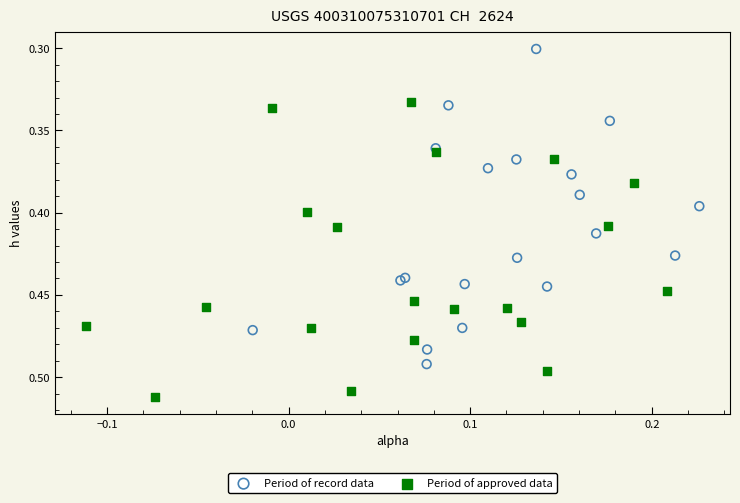

Which series contains the highest Y value?

Period of approved data